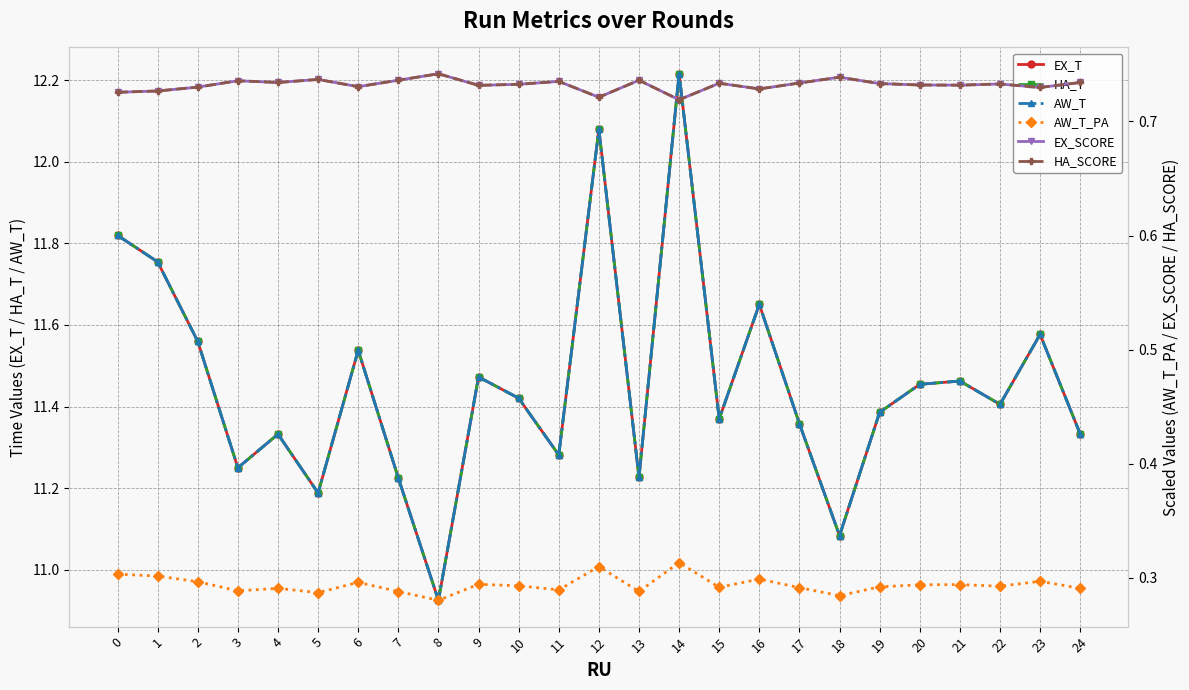

In HA_SCORE, how many points are higher than both neighbors (excluding endpoints)?

8